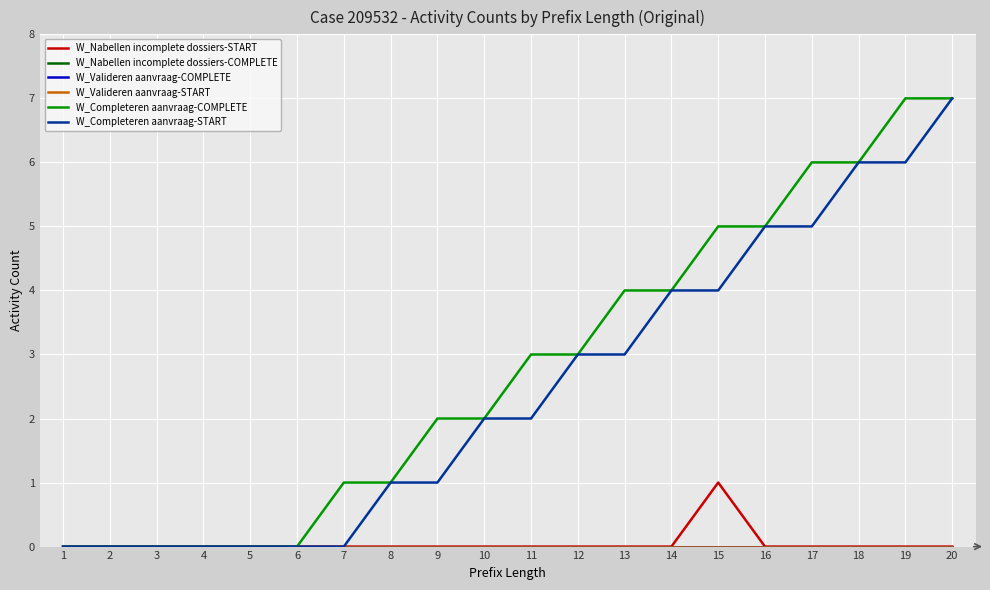

Does the chart have visible grid lines?

Yes